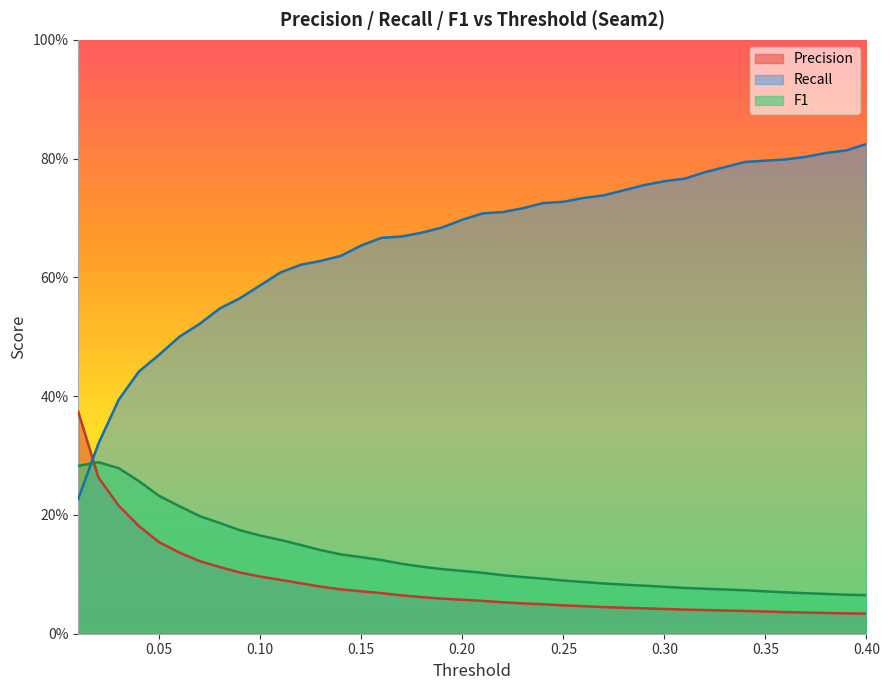

What is the approximate value of F1 at 0.3?

0.1